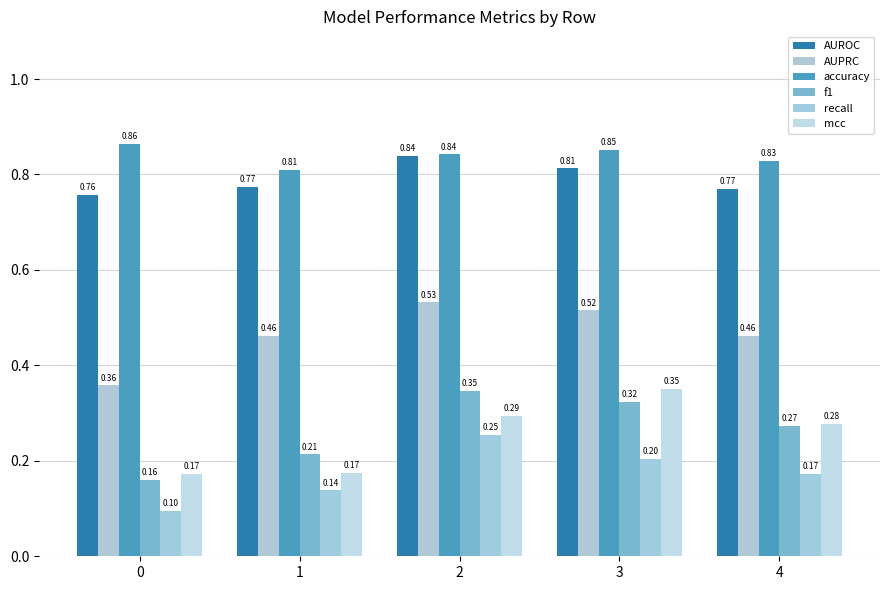

What is the average value of the AUROC series?

0.8